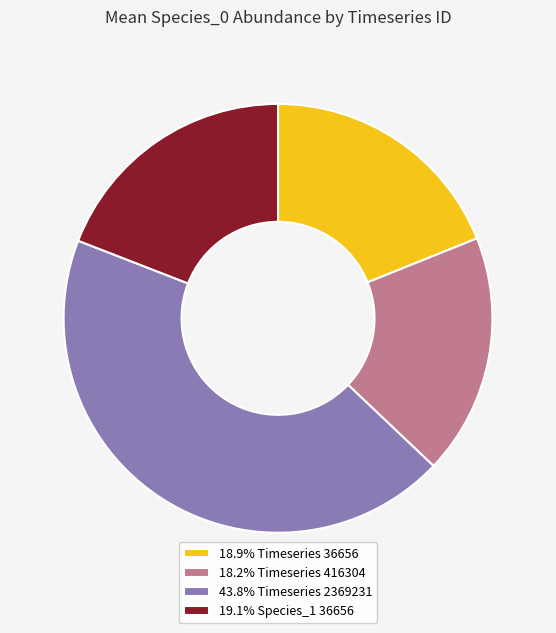

What is the ratio of the value at 19.1% Species_1 36656 to the value at 18.2% Timeseries 416304?

1.1